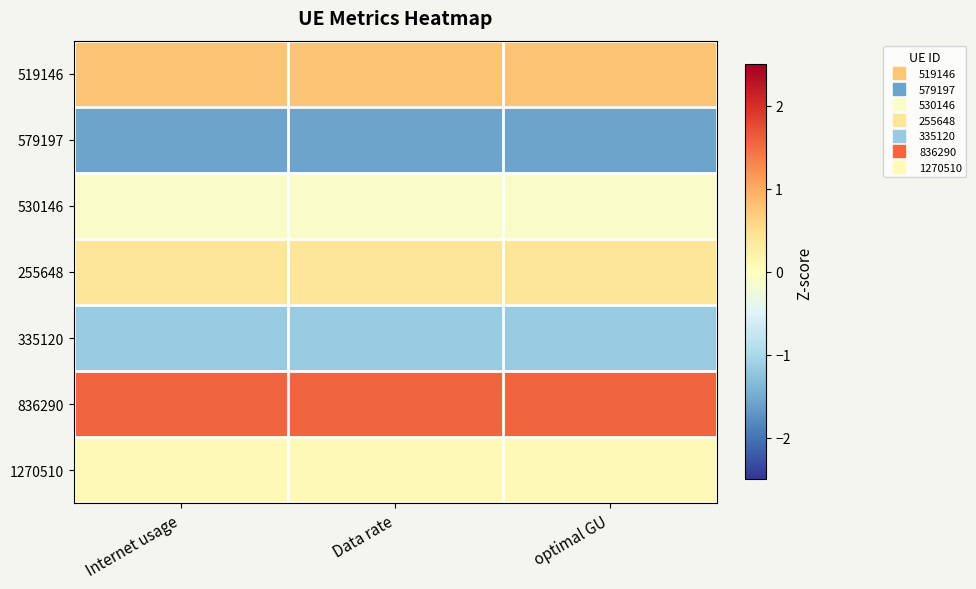

Reading left to right, extract all data points from this chart.

519146: Internet usage=0.8	Data rate=0.8	optimal GU=0.8
579197: Internet usage=-1.6	Data rate=-1.6	optimal GU=-1.6
530146: Internet usage=-0.1	Data rate=-0.1	optimal GU=-0.1
255648: Internet usage=0.4	Data rate=0.4	optimal GU=0.4
335120: Internet usage=-1.2	Data rate=-1.2	optimal GU=-1.2
836290: Internet usage=1.6	Data rate=1.6	optimal GU=1.6
1270510: Internet usage=0.1	Data rate=0.1	optimal GU=0.1